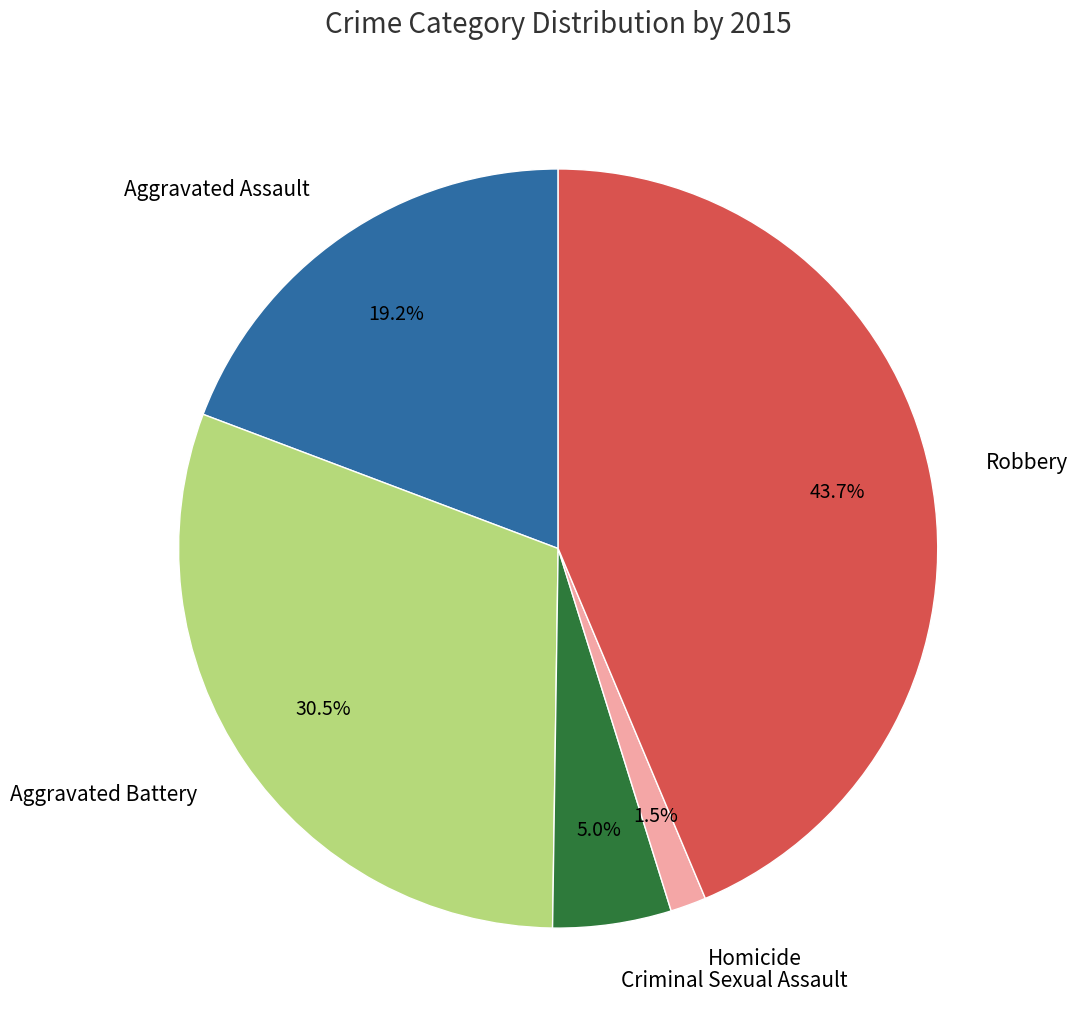

Between Criminal Sexual Assault and Aggravated Assault, which is larger?

Aggravated Assault